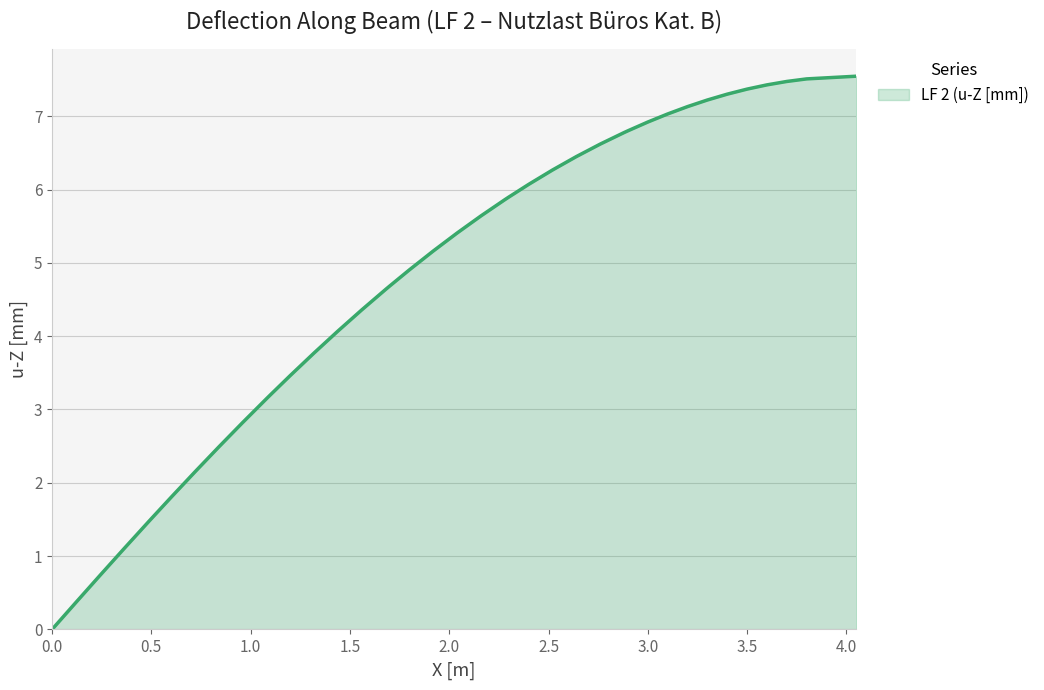

The chart shows a value of 10.3 at 3.5. True or false?

False